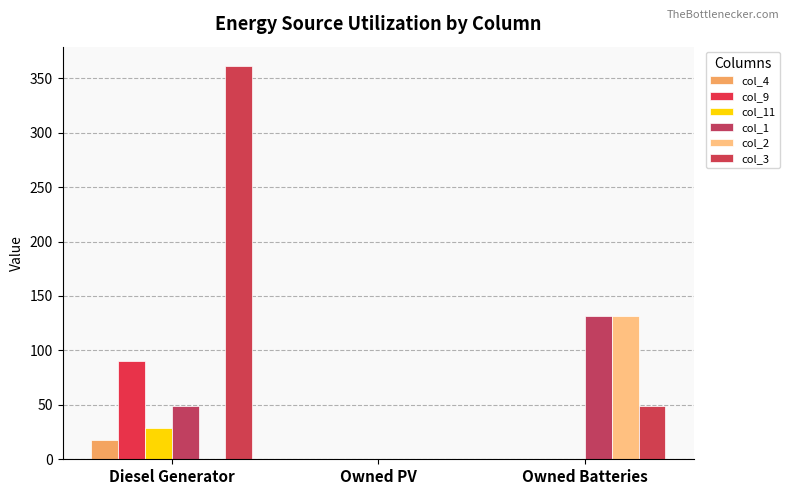

Are the bars horizontal?

No